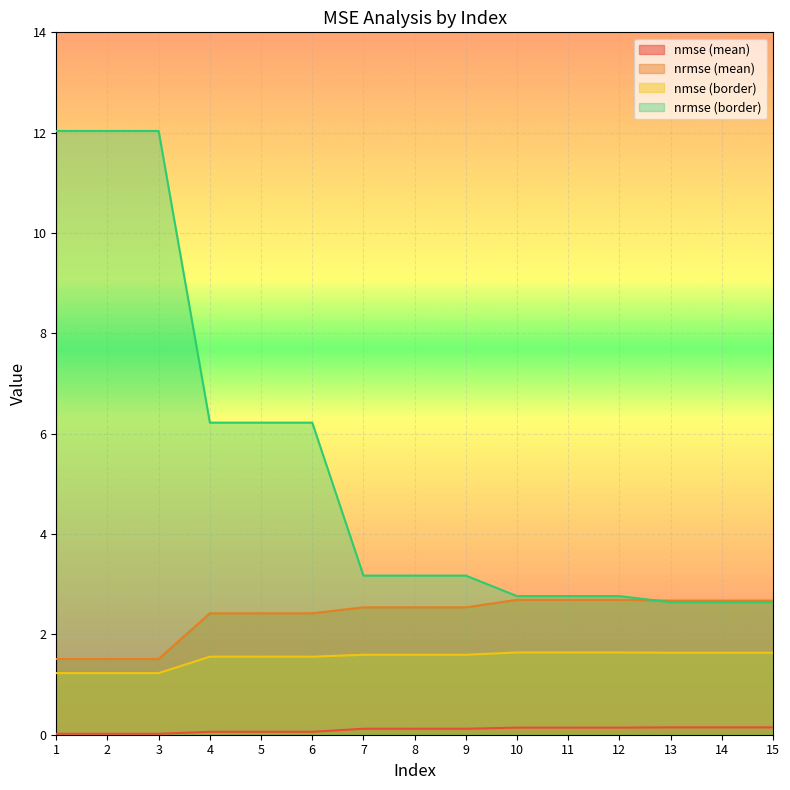

What is the sum of all nmse (border) values?

23.0